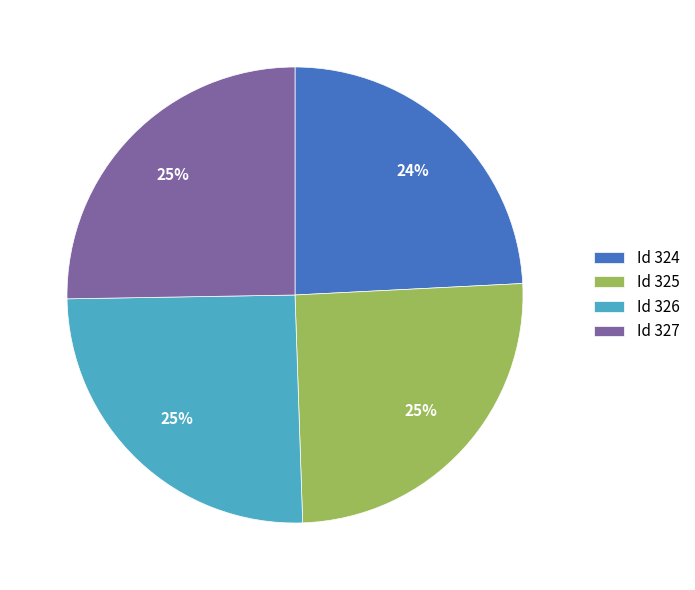

To the nearest percent, what is the difference between the largest and smallest slice percentages?

1%